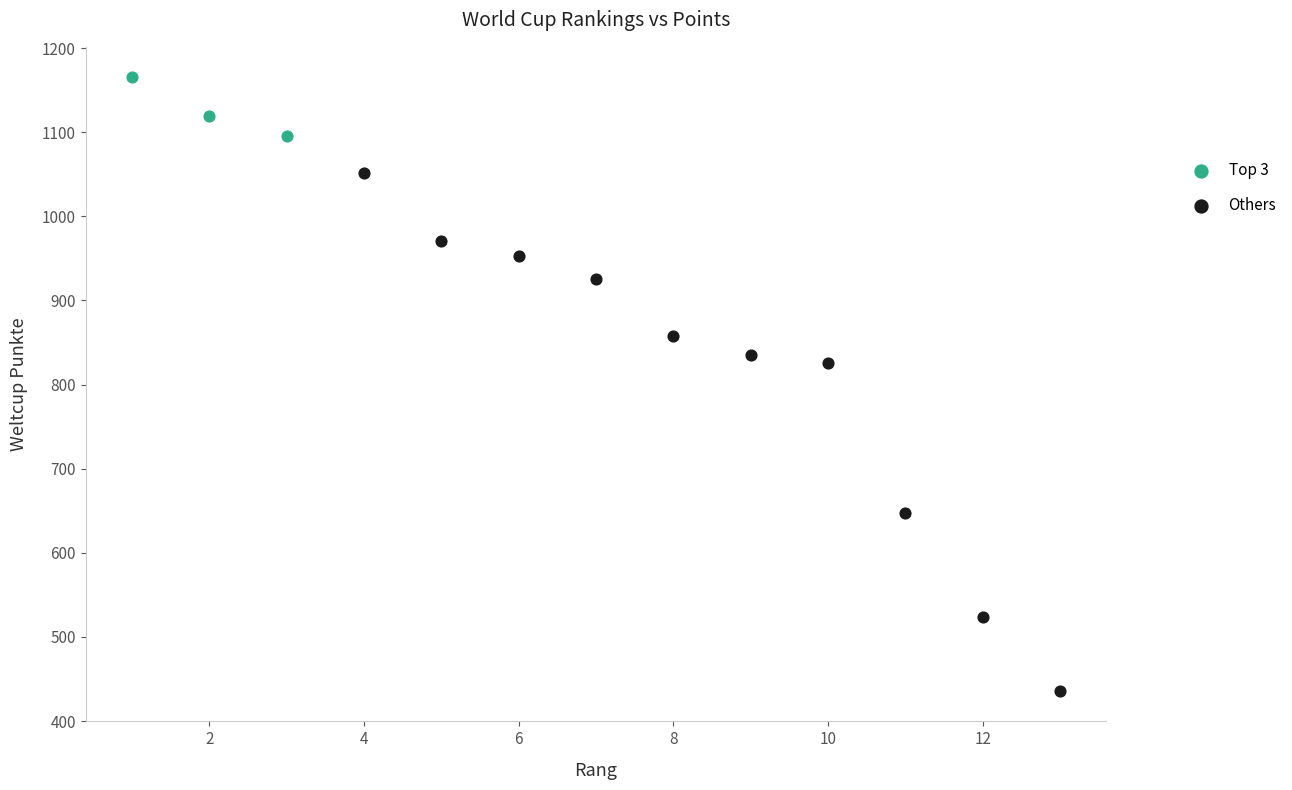

Which series has the largest Y range (max minus min)?

Others